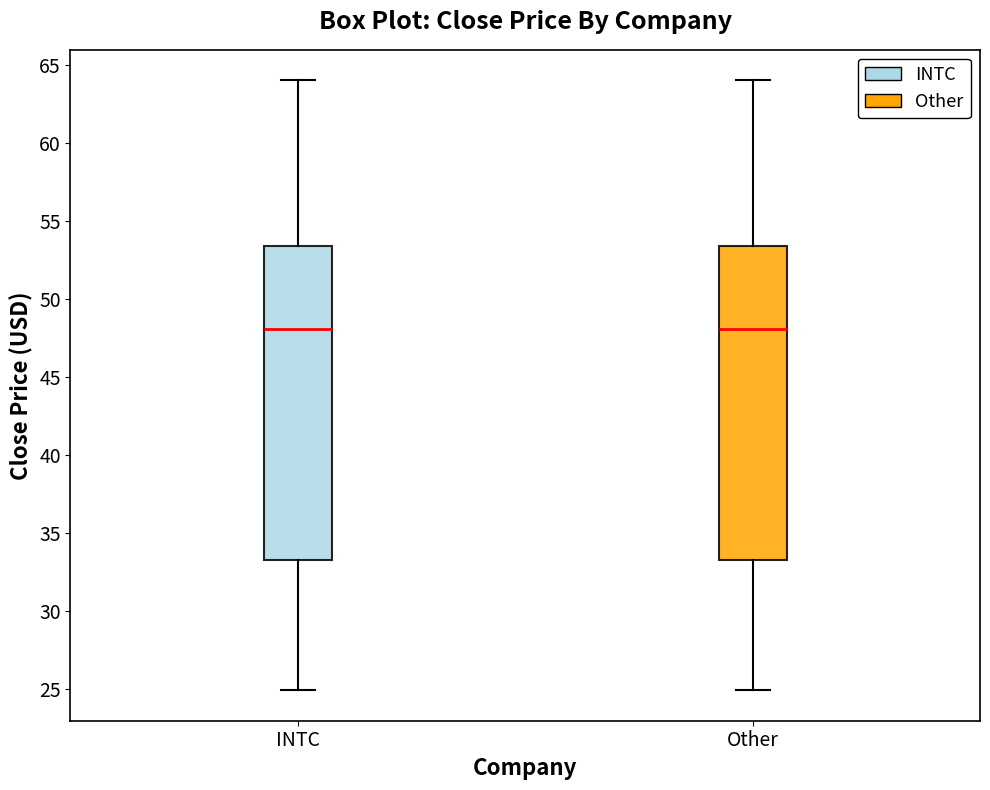

Reading left to right, read every box against the y-axis: the position of its median line, the range the box covers, and the ends of its whiskers. The values are not printed on the chart, so give them approximately, as read against the axis.

INTC: median 48.0, box 33.0 to 53.5, whiskers 25.0 to 64.0
Other: median 48.0, box 33.0 to 53.5, whiskers 25.0 to 64.0